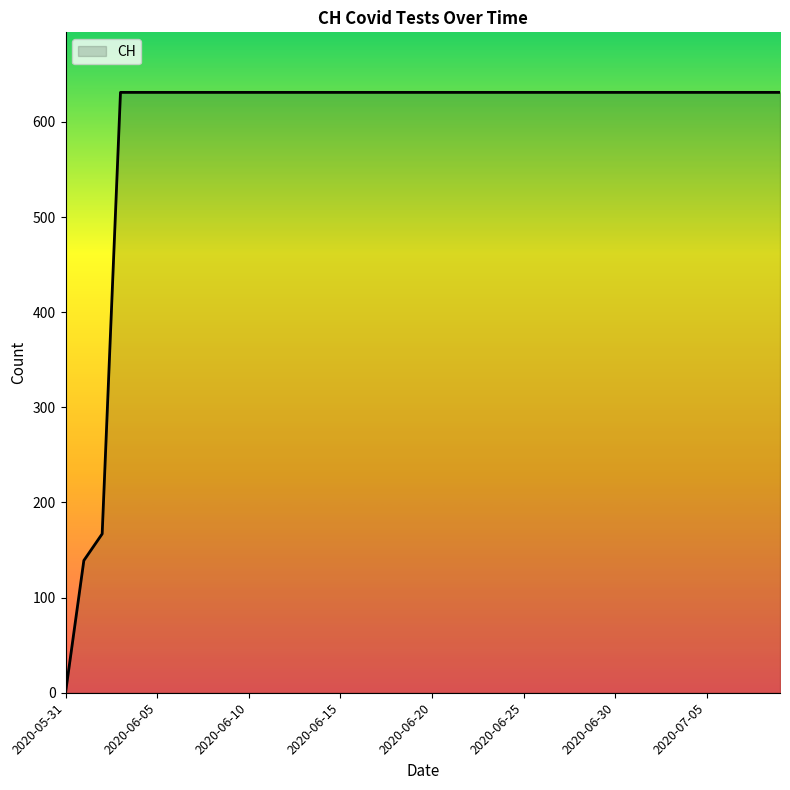

What is the maximum value shown in the chart?

631